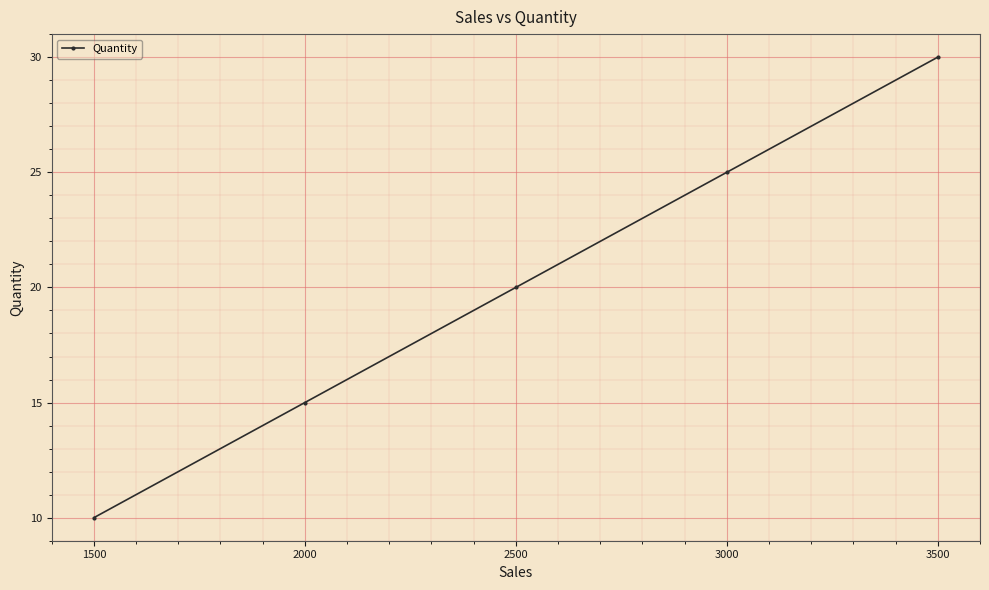

Is it true that the value at 1500 is 10?

True